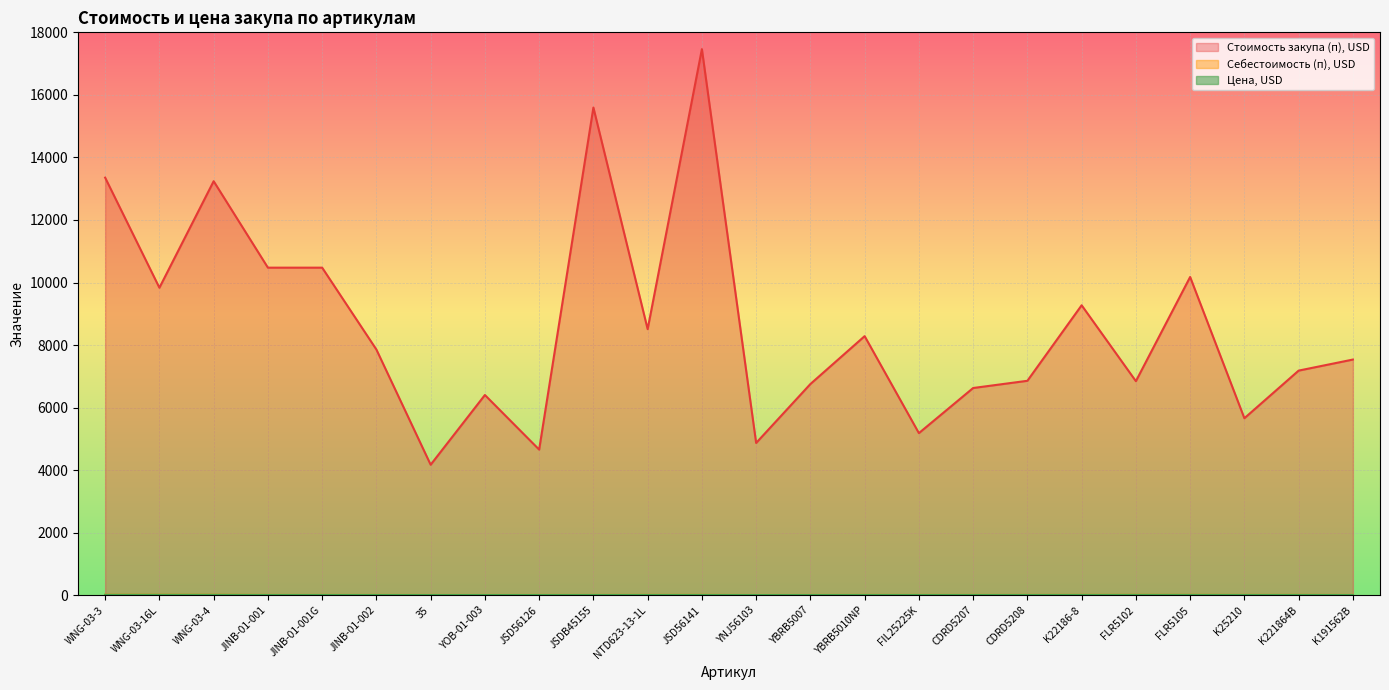

What is the approximate value of Цена, USD at FLR5105?

9.2